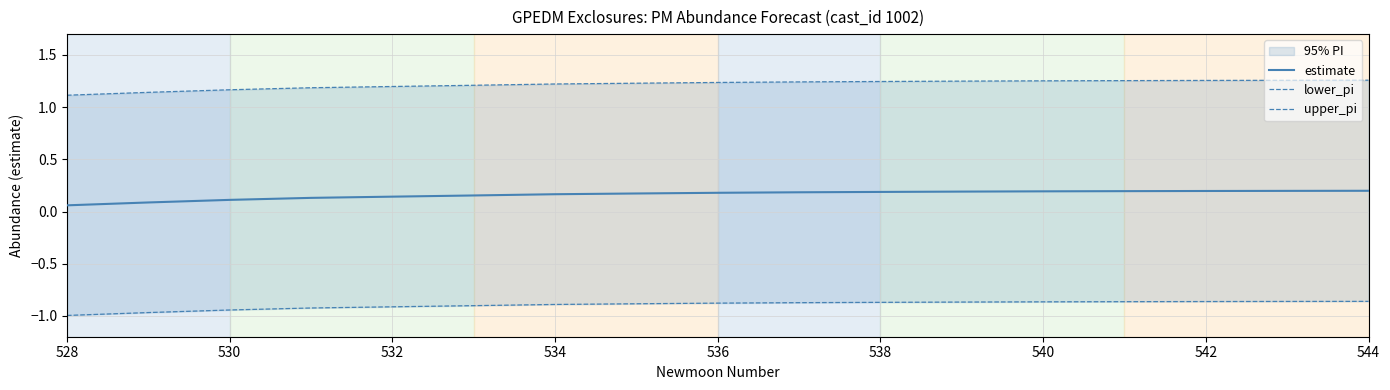

The value of estimate at 530 is 0.1. True or false?

True